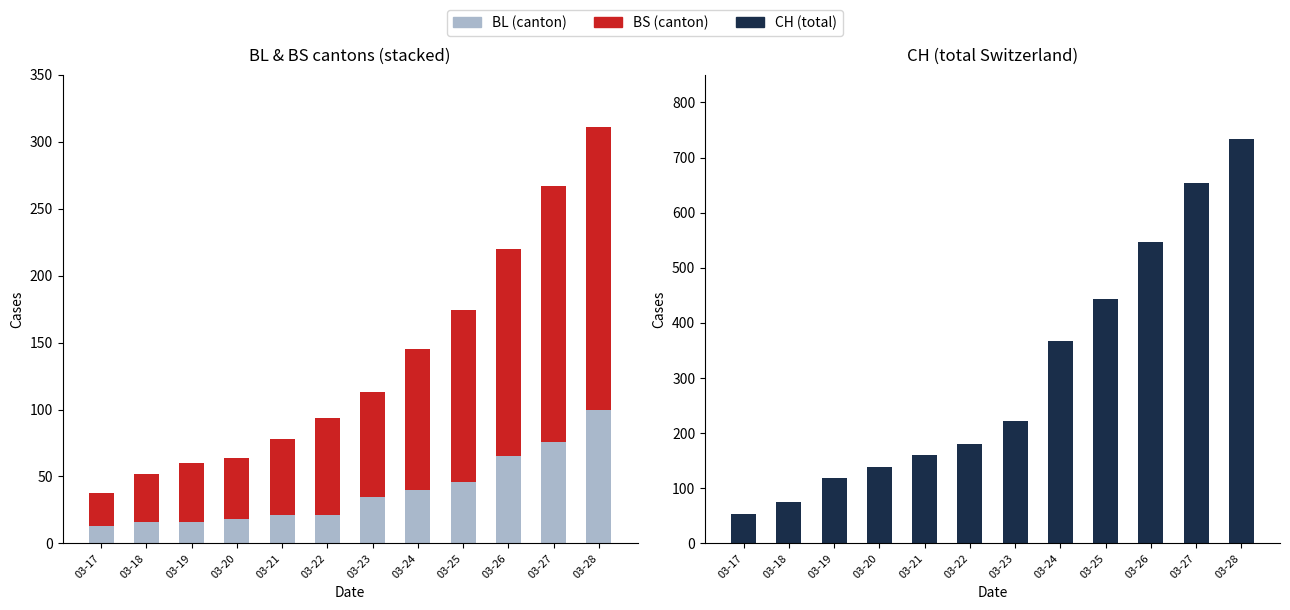

How many bars are there in each group?

3